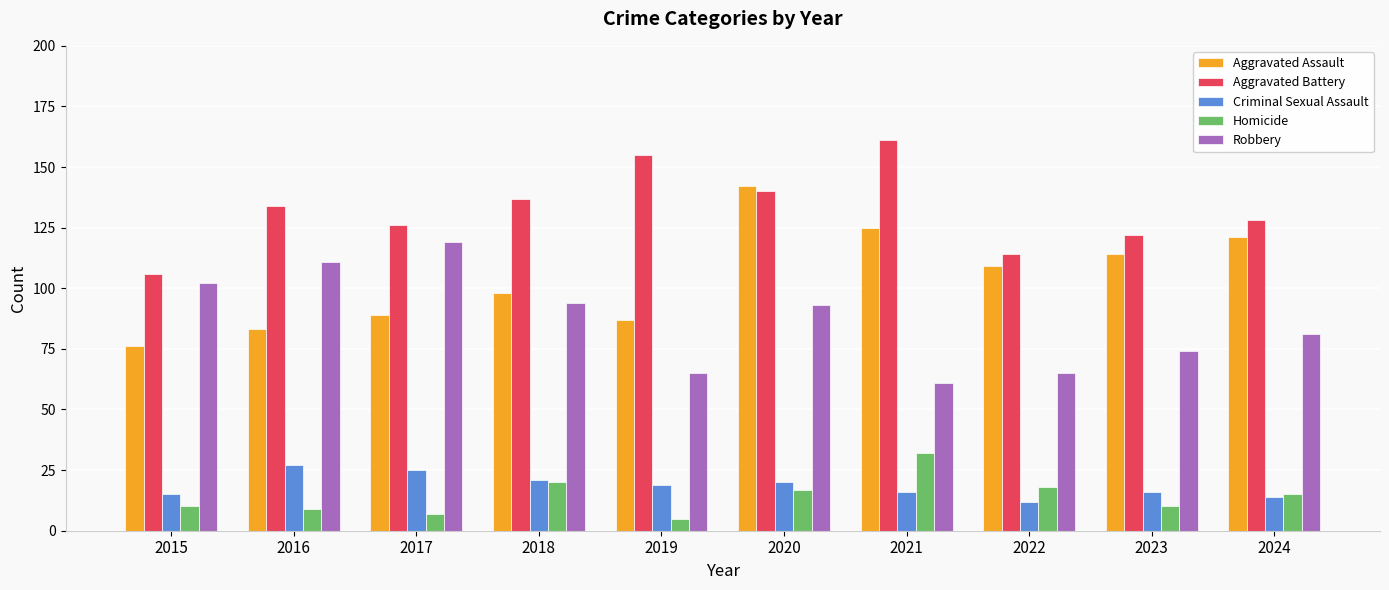

The value of Homicide at 2021 is 54. True or false?

False